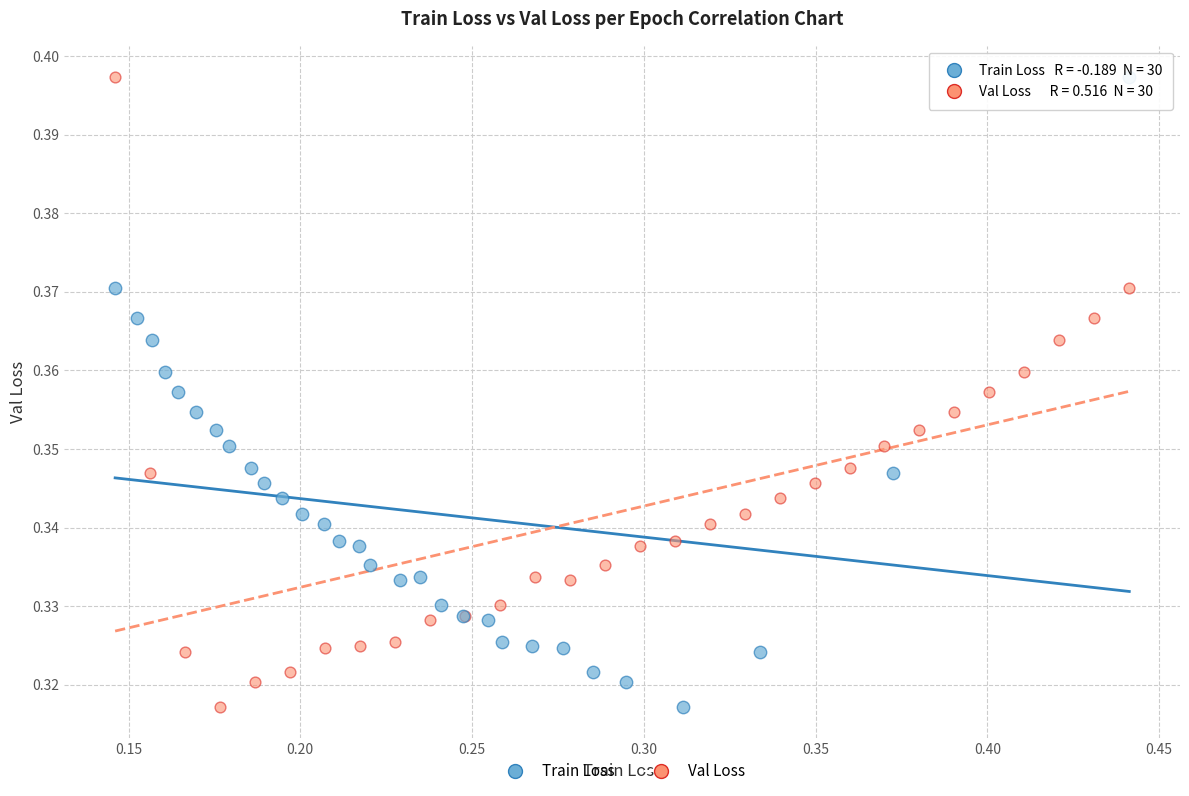

What are all the series names shown in the legend?

Train Loss, Val Loss